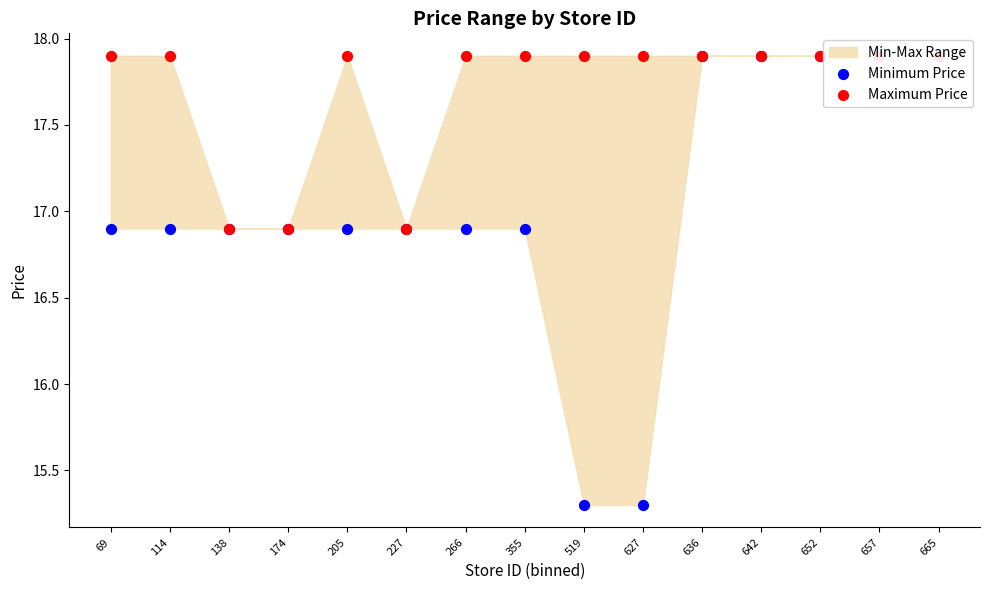

Is the value of Maximum Price at 642 greater than the value of Minimum Price at 657?

No